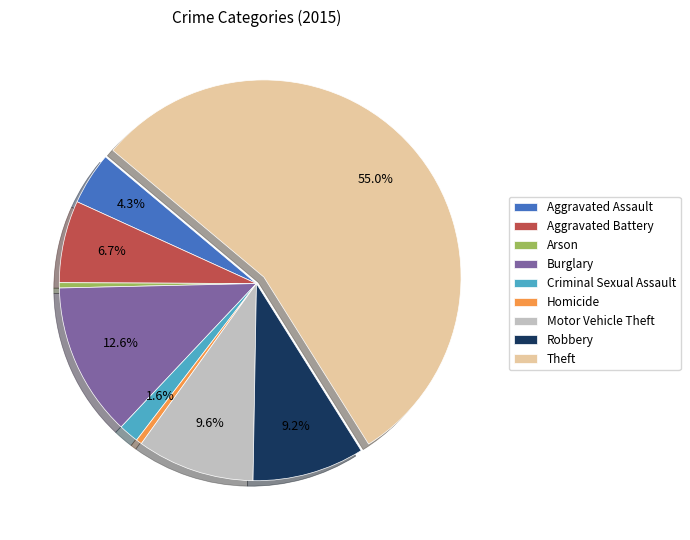

Approximately how many times larger is the value at Burglary compared to Arson?

29.3